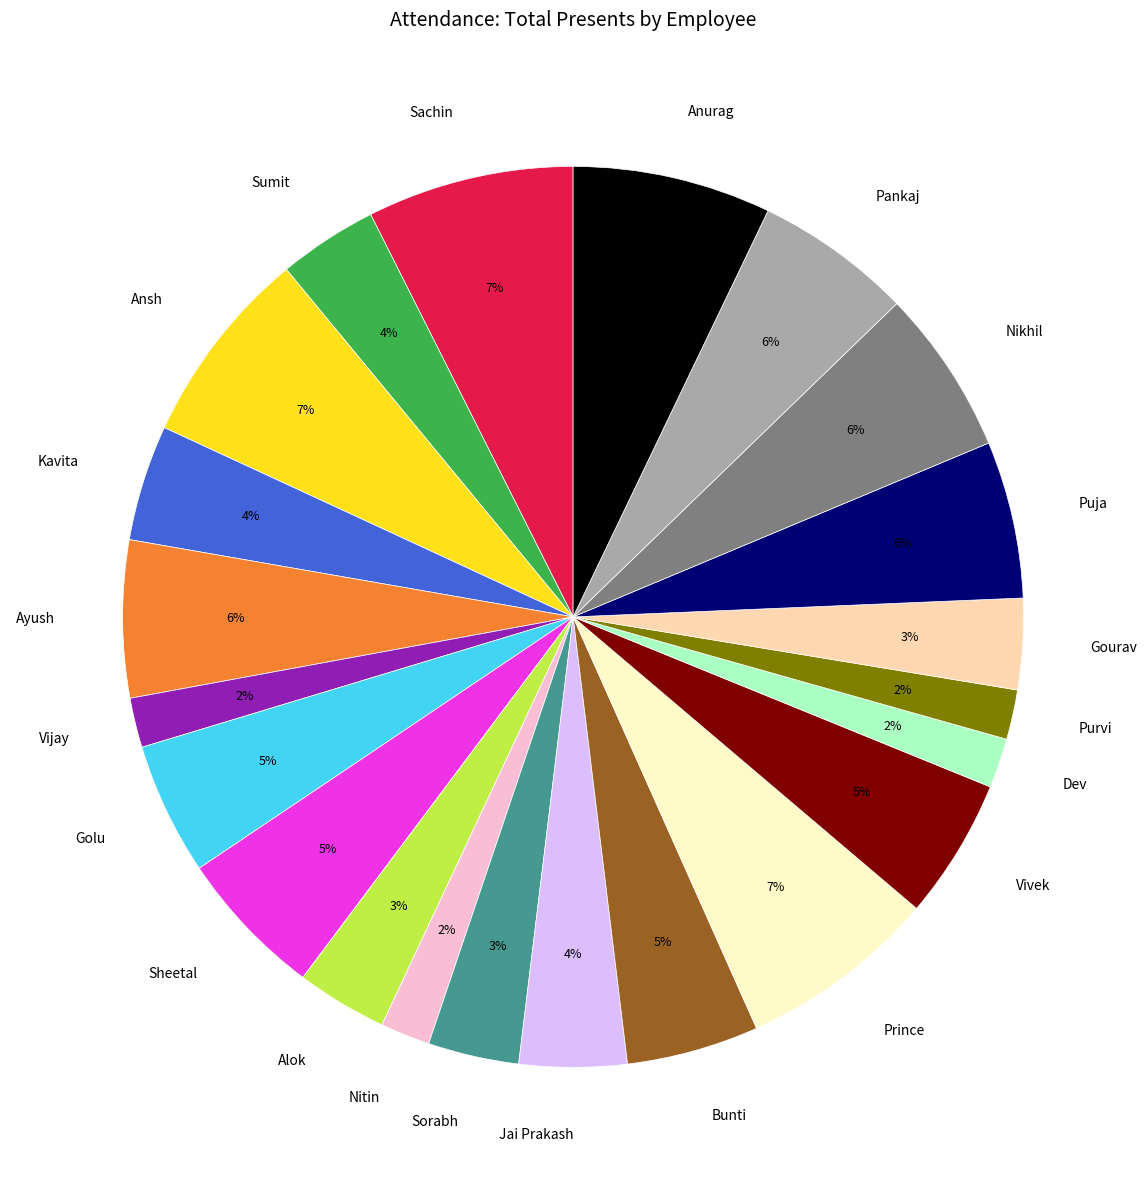

To the nearest percent, what is the difference between the Nitin and Gourav slice percentages?

1%